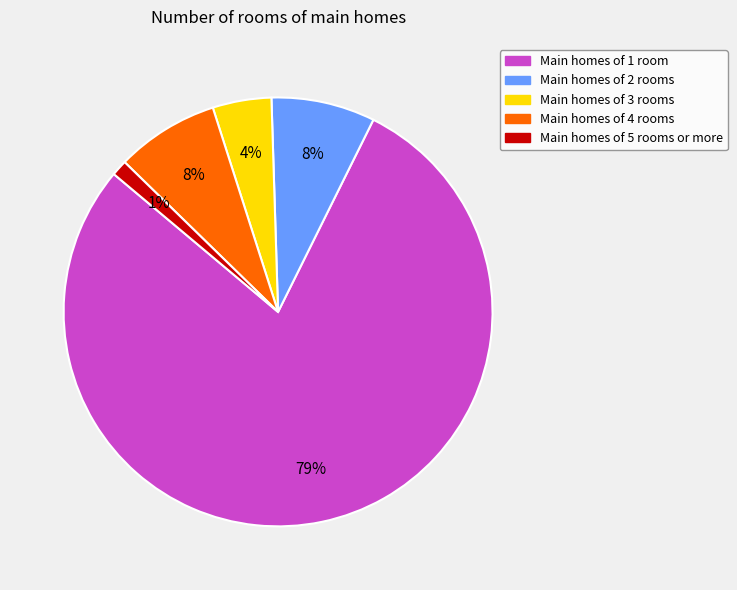

Count the number of slices in the pie.

5